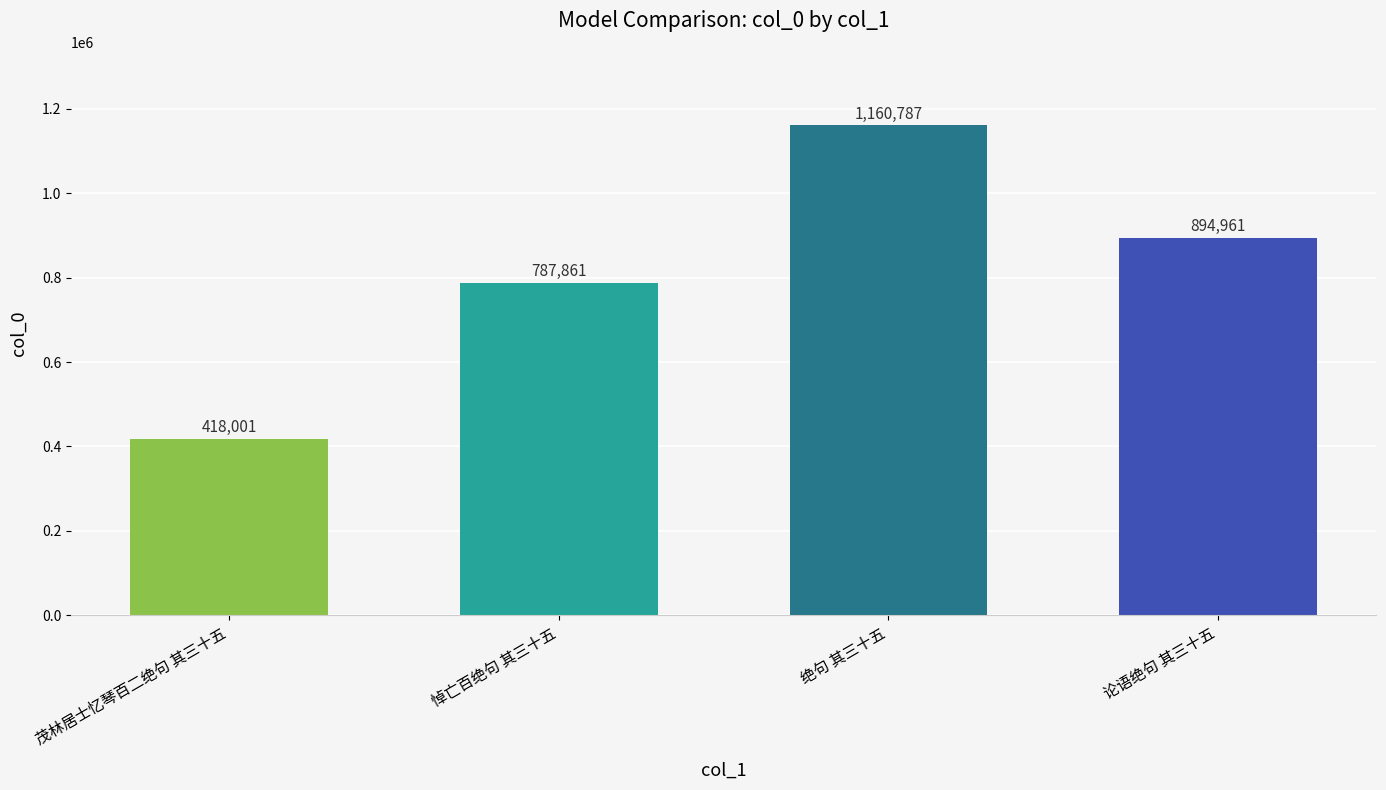

Approximately how many times larger is the value at 悼亡百绝句 其三十五 compared to 论语绝句 其三十五?

0.9